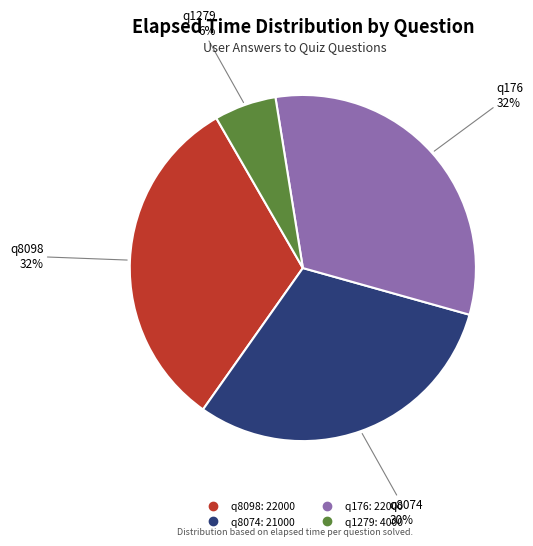

Is there a majority slice in this chart?

No